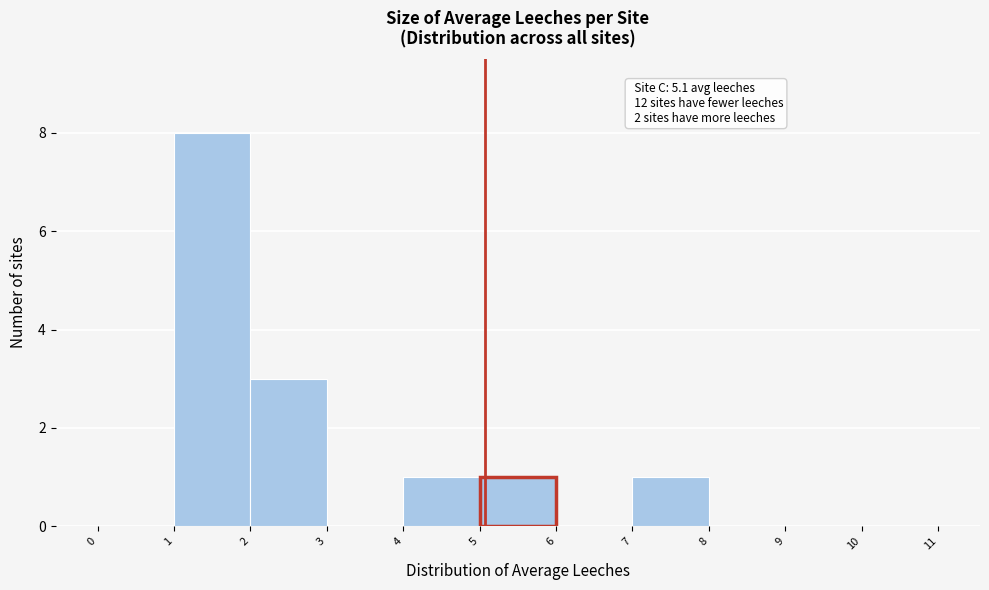

Over which range of the x-axis is the bar tallest?

1 to 2